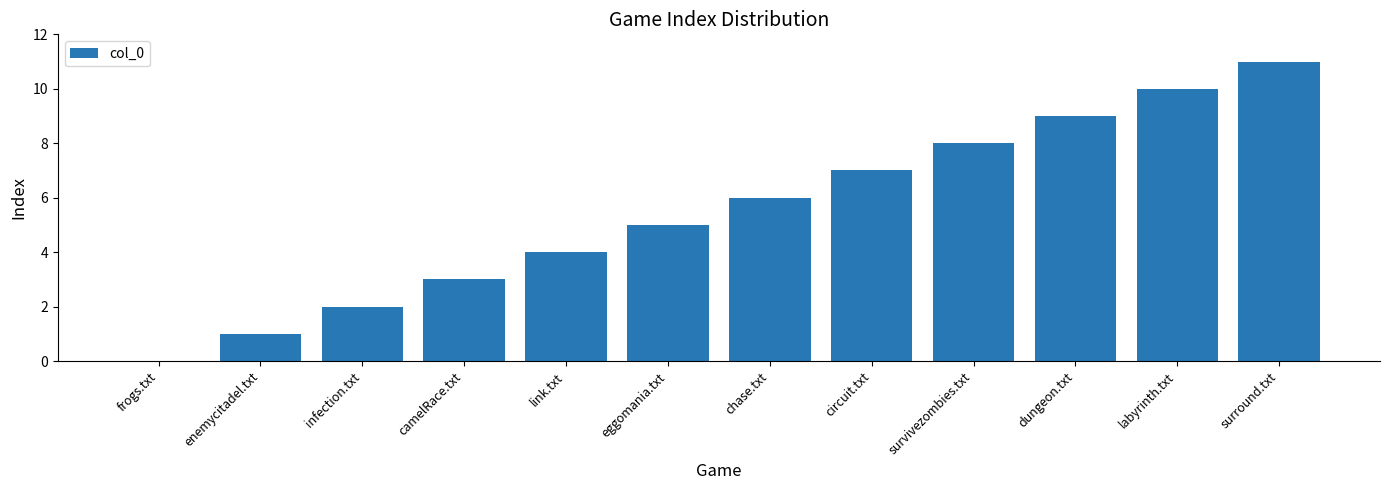

How many positive values are there?

11